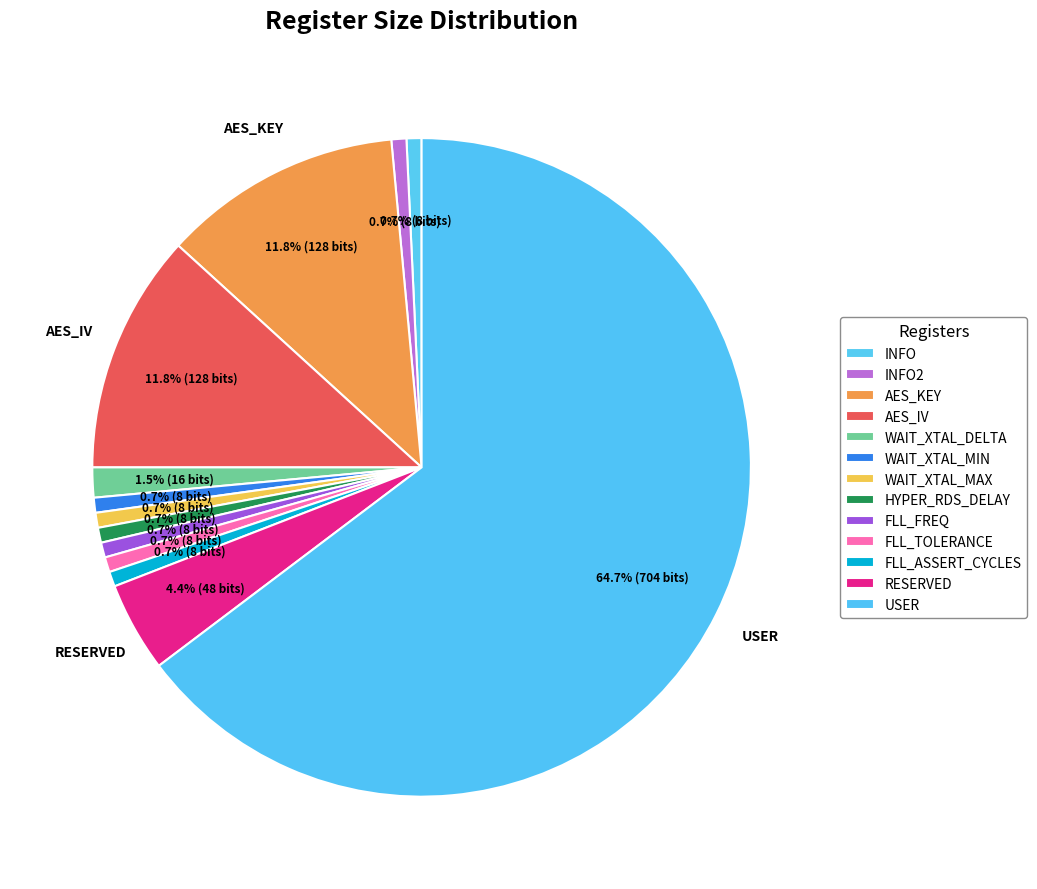

Is there a majority slice in this chart?

Yes